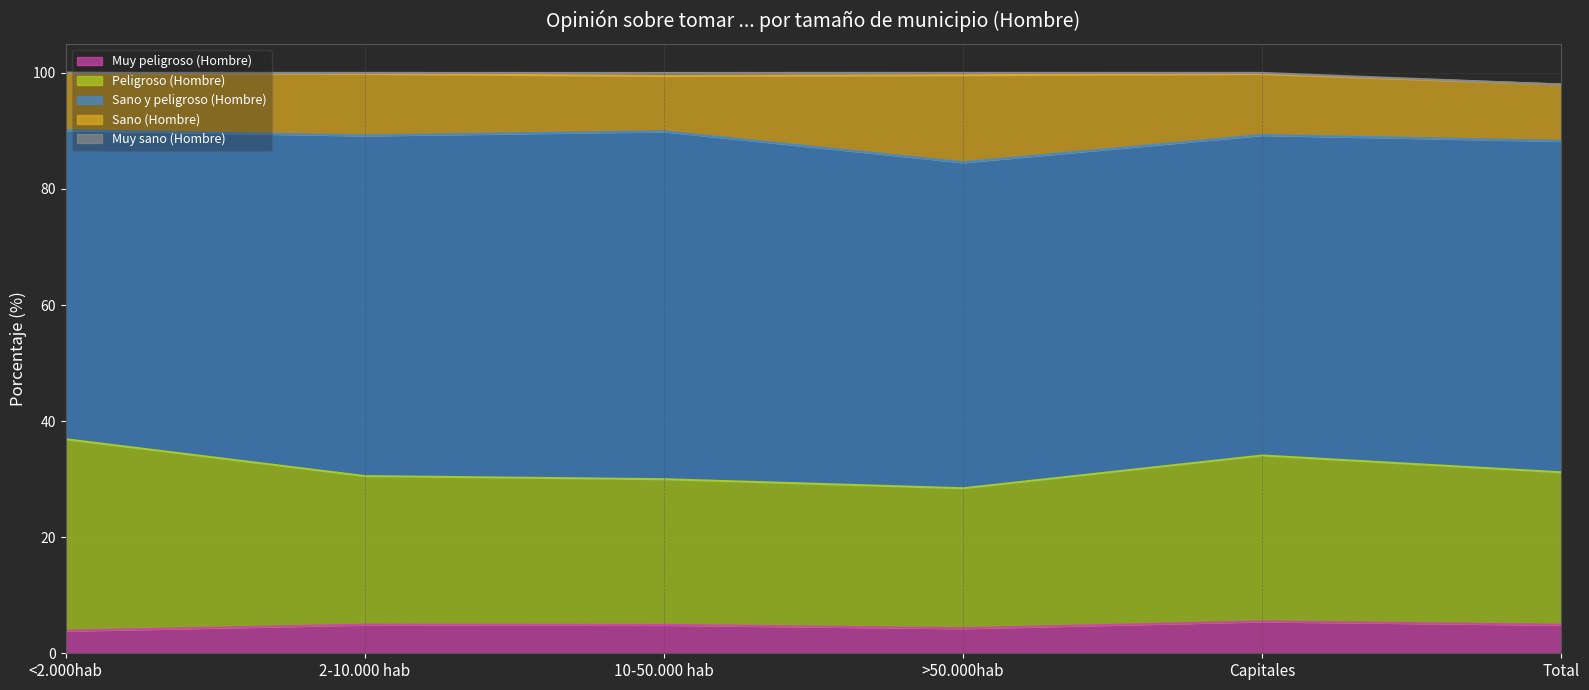

Rank the series at 10-50.000 hab from highest to lowest value.

Sano y peligroso (Hombre), Peligroso (Hombre), Sano (Hombre), Muy peligroso (Hombre), Muy sano (Hombre)